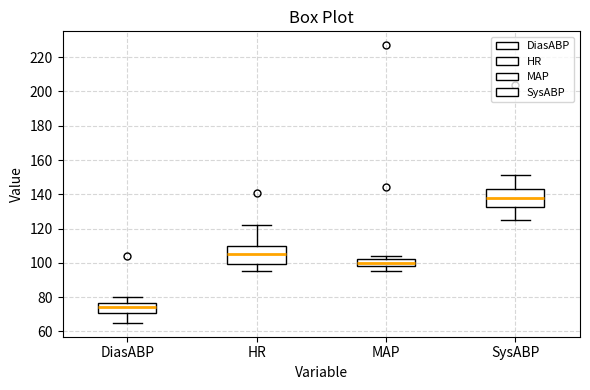

Which box has the highest median line?

SysABP